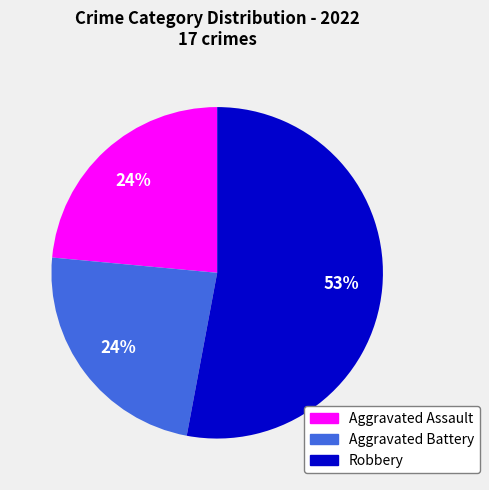

To the nearest percent, what is the difference between the largest and smallest slice percentages?

29%